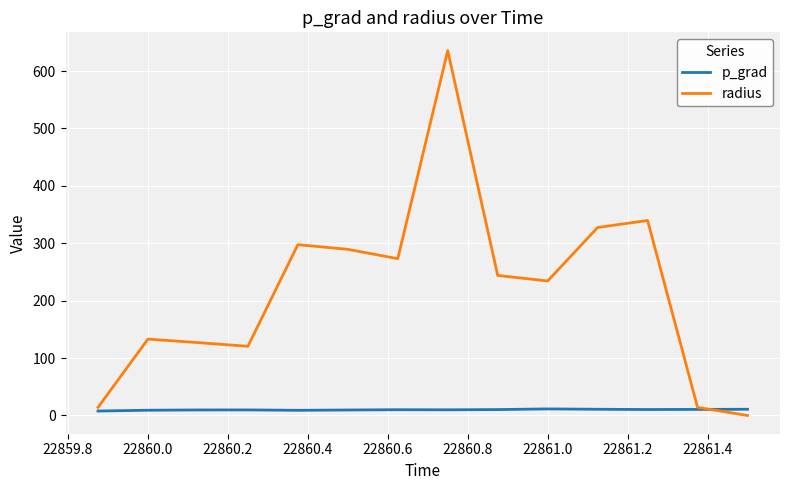

Which series has the largest range (max minus min)?

radius